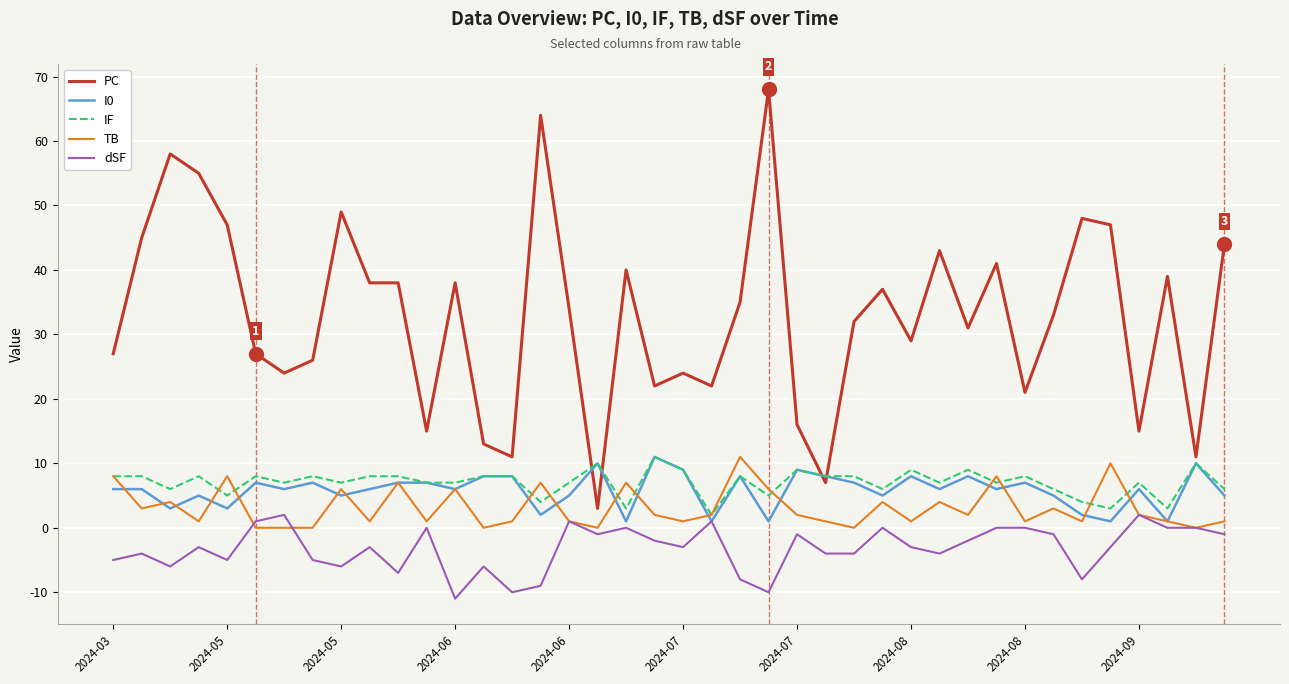

What is the maximum value shown in the chart?

68